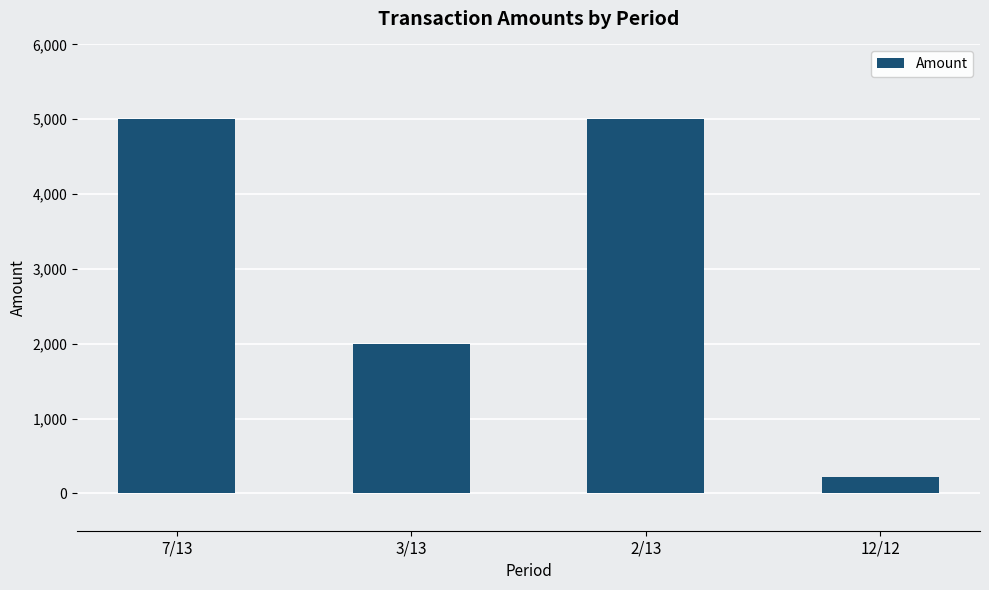

Which label corresponds to the smallest value in the chart?

12/12